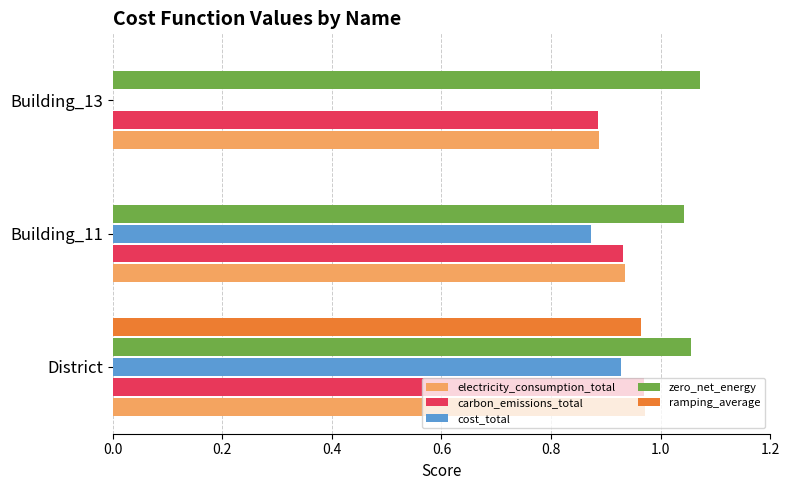

What is the sum of the cost_total values at District and Building_11?

1.8